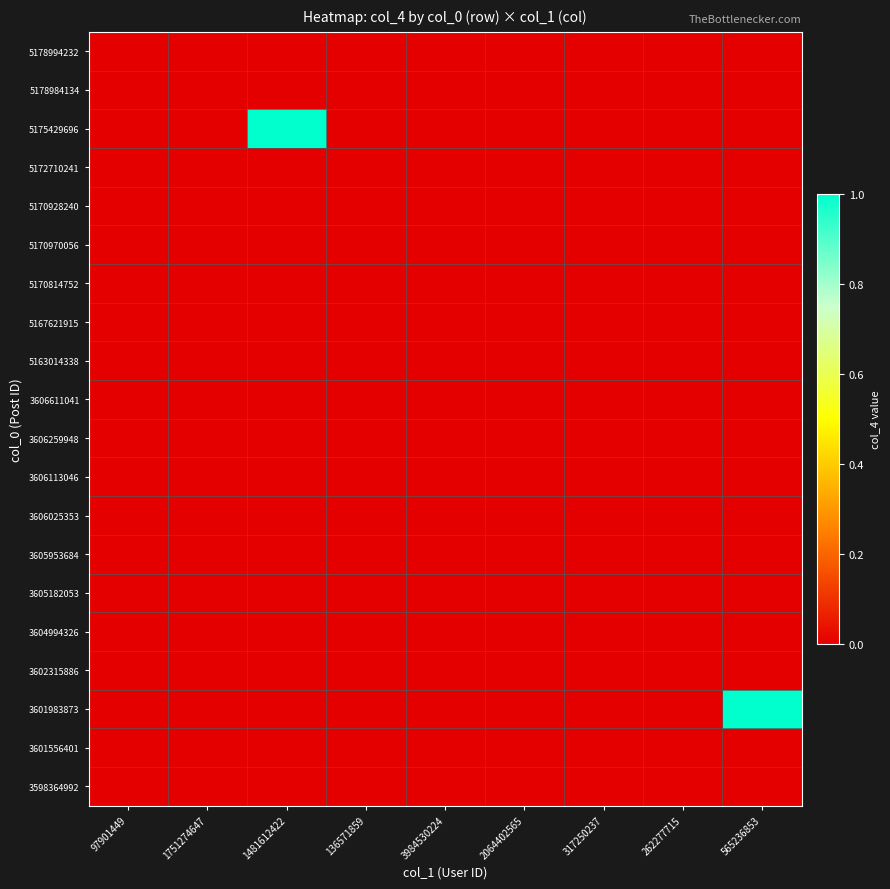

Reading left to right, what are all the values shown in this chart?

5178994232: 97901449=0	1751274647=0	1481612422=0	136571859=0	3984530224=0	2064402565=0	317250237=0	262277715=0	565236853=0
5178984134: 97901449=0	1751274647=0	1481612422=0	136571859=0	3984530224=0	2064402565=0	317250237=0	262277715=0	565236853=0
5175429696: 97901449=0	1751274647=0	1481612422=1	136571859=0	3984530224=0	2064402565=0	317250237=0	262277715=0	565236853=0
5172710241: 97901449=0	1751274647=0	1481612422=0	136571859=0	3984530224=0	2064402565=0	317250237=0	262277715=0	565236853=0
5170928240: 97901449=0	1751274647=0	1481612422=0	136571859=0	3984530224=0	2064402565=0	317250237=0	262277715=0	565236853=0
5170970056: 97901449=0	1751274647=0	1481612422=0	136571859=0	3984530224=0	2064402565=0	317250237=0	262277715=0	565236853=0
5170814752: 97901449=0	1751274647=0	1481612422=0	136571859=0	3984530224=0	2064402565=0	317250237=0	262277715=0	565236853=0
5167621915: 97901449=0	1751274647=0	1481612422=0	136571859=0	3984530224=0	2064402565=0	317250237=0	262277715=0	565236853=0
5163014338: 97901449=0	1751274647=0	1481612422=0	136571859=0	3984530224=0	2064402565=0	317250237=0	262277715=0	565236853=0
3606611041: 97901449=0	1751274647=0	1481612422=0	136571859=0	3984530224=0	2064402565=0	317250237=0	262277715=0	565236853=0
3606259948: 97901449=0	1751274647=0	1481612422=0	136571859=0	3984530224=0	2064402565=0	317250237=0	262277715=0	565236853=0
3606113046: 97901449=0	1751274647=0	1481612422=0	136571859=0	3984530224=0	2064402565=0	317250237=0	262277715=0	565236853=0
3606025353: 97901449=0	1751274647=0	1481612422=0	136571859=0	3984530224=0	2064402565=0	317250237=0	262277715=0	565236853=0
3605953684: 97901449=0	1751274647=0	1481612422=0	136571859=0	3984530224=0	2064402565=0	317250237=0	262277715=0	565236853=0
3605182053: 97901449=0	1751274647=0	1481612422=0	136571859=0	3984530224=0	2064402565=0	317250237=0	262277715=0	565236853=0
3604994326: 97901449=0	1751274647=0	1481612422=0	136571859=0	3984530224=0	2064402565=0	317250237=0	262277715=0	565236853=0
3602315886: 97901449=0	1751274647=0	1481612422=0	136571859=0	3984530224=0	2064402565=0	317250237=0	262277715=0	565236853=0
3601983873: 97901449=0	1751274647=0	1481612422=0	136571859=0	3984530224=0	2064402565=0	317250237=0	262277715=0	565236853=1
3601556401: 97901449=0	1751274647=0	1481612422=0	136571859=0	3984530224=0	2064402565=0	317250237=0	262277715=0	565236853=0
3598364992: 97901449=0	1751274647=0	1481612422=0	136571859=0	3984530224=0	2064402565=0	317250237=0	262277715=0	565236853=0